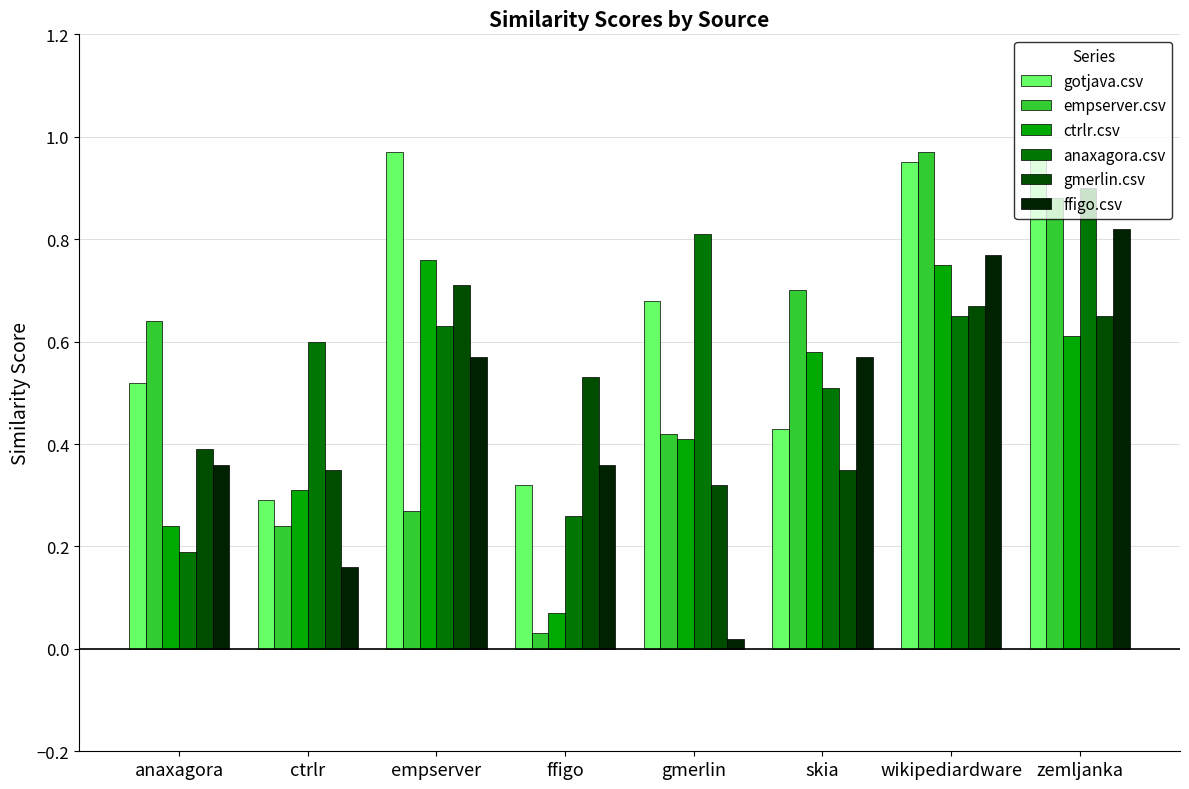

Is it true that gmerlin.csv equals 0.7 at zemljanka?

True